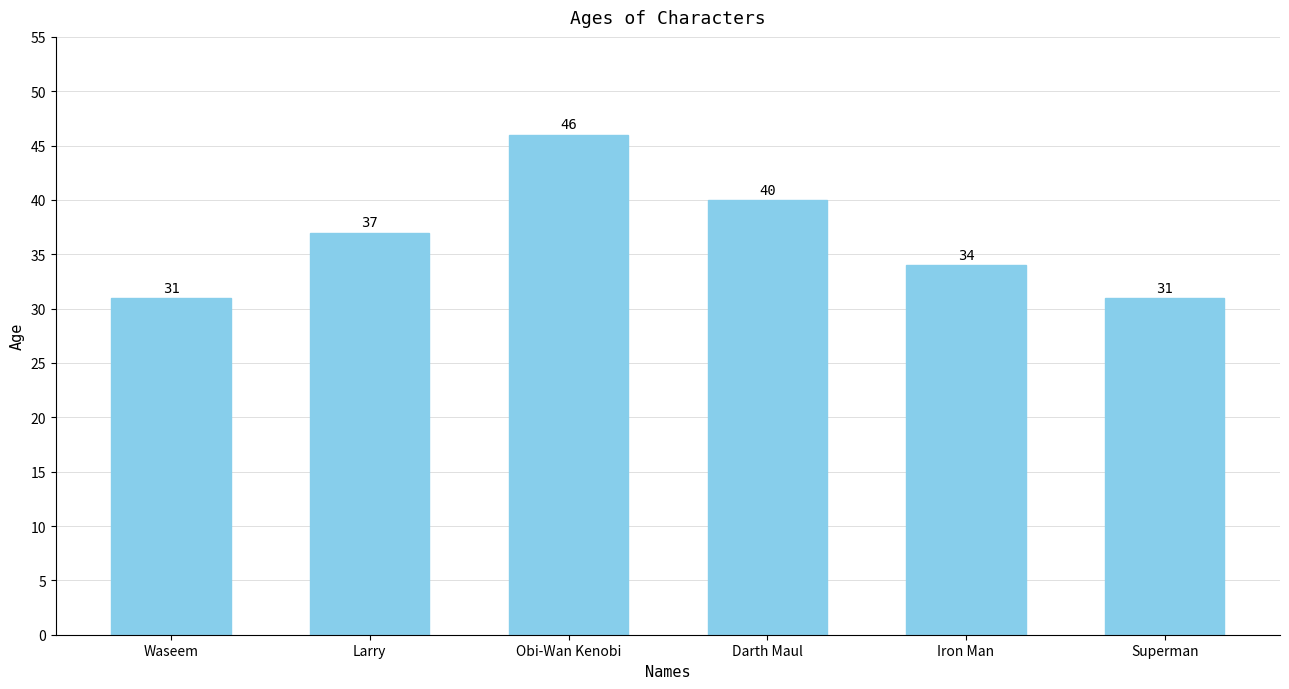

What is the change in value from Larry to Iron Man?

-3